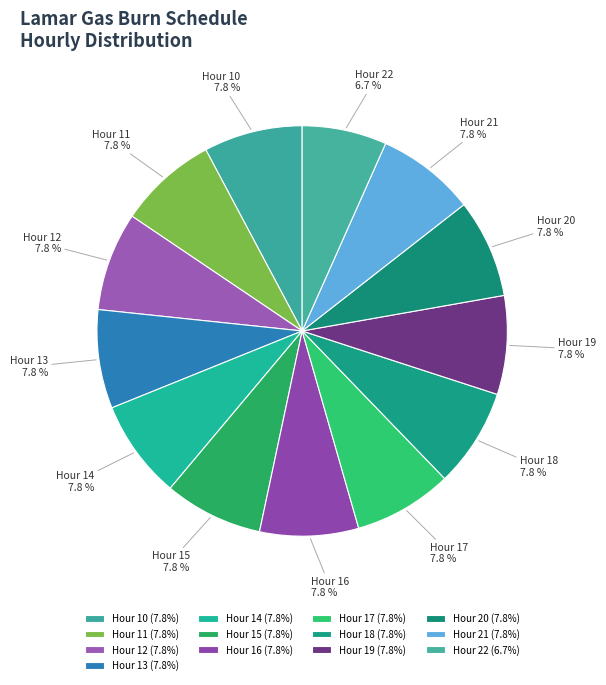

The Hour 21 slice represents 1% of the pie. True or false?

False